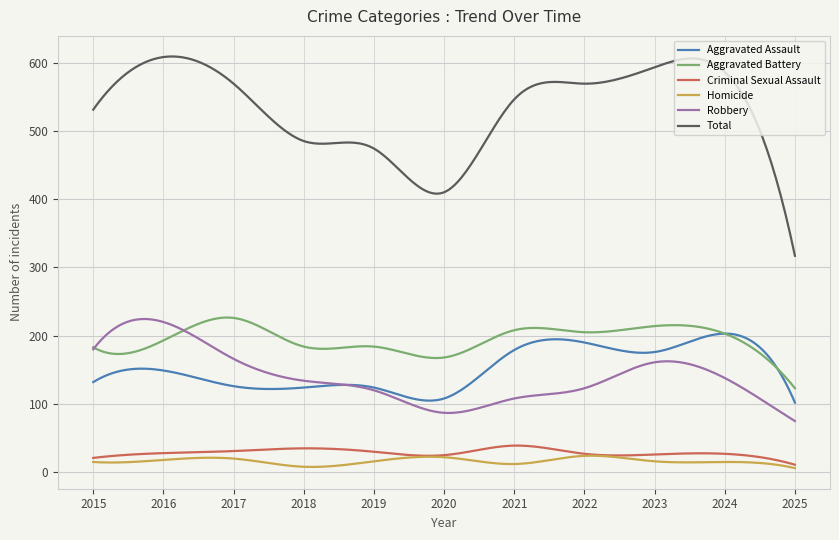

True or false: Robbery and Homicide intersect in this chart.

False